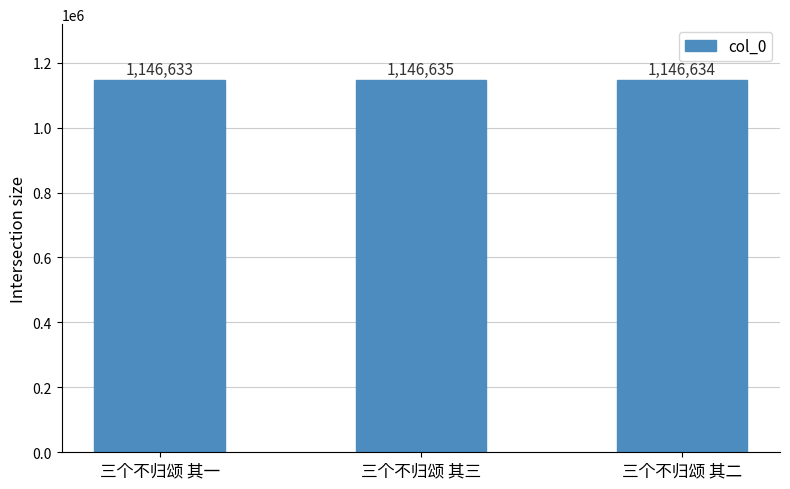

The value at 三个不归颂 其二 is 1560103. True or false?

False